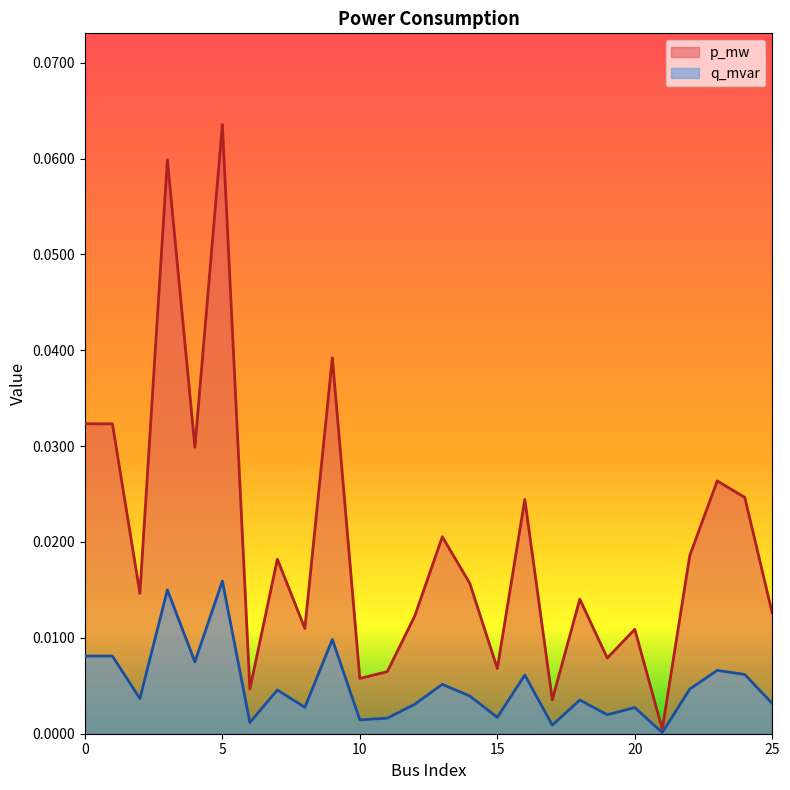

At which category does q_mvar reach its first local valley?

2